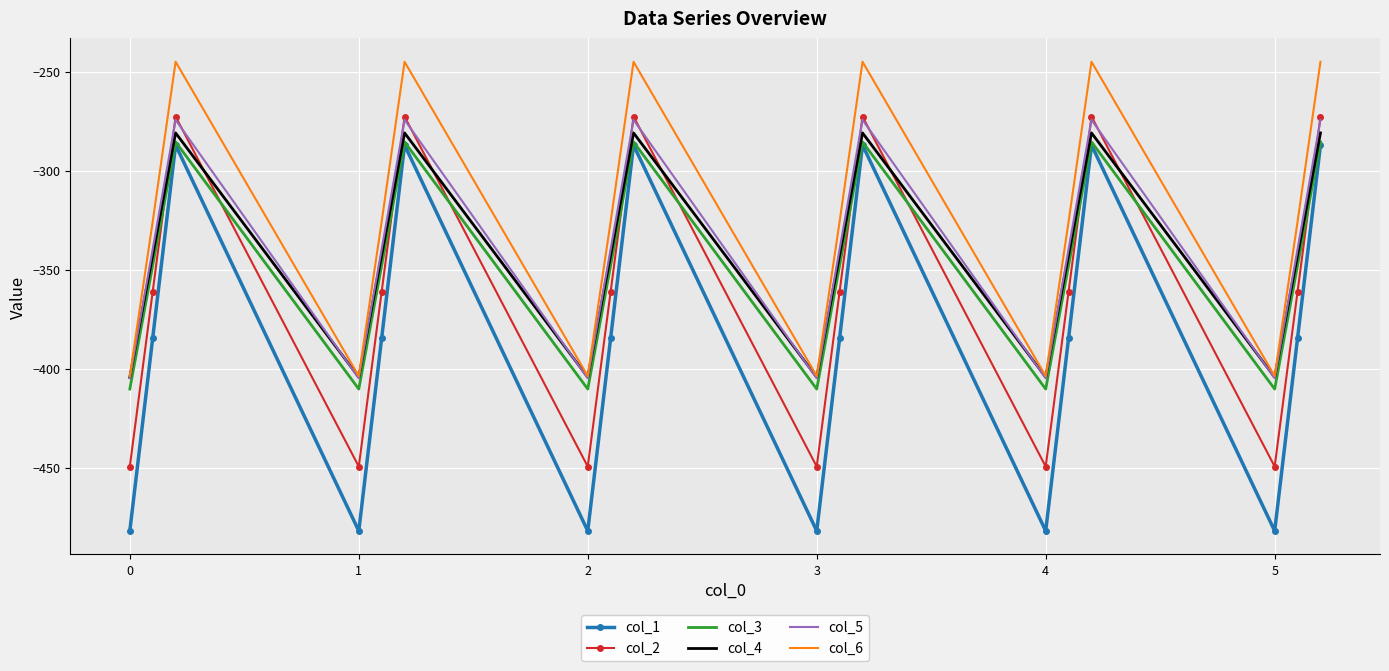

What is the smallest value displayed?

-482.0